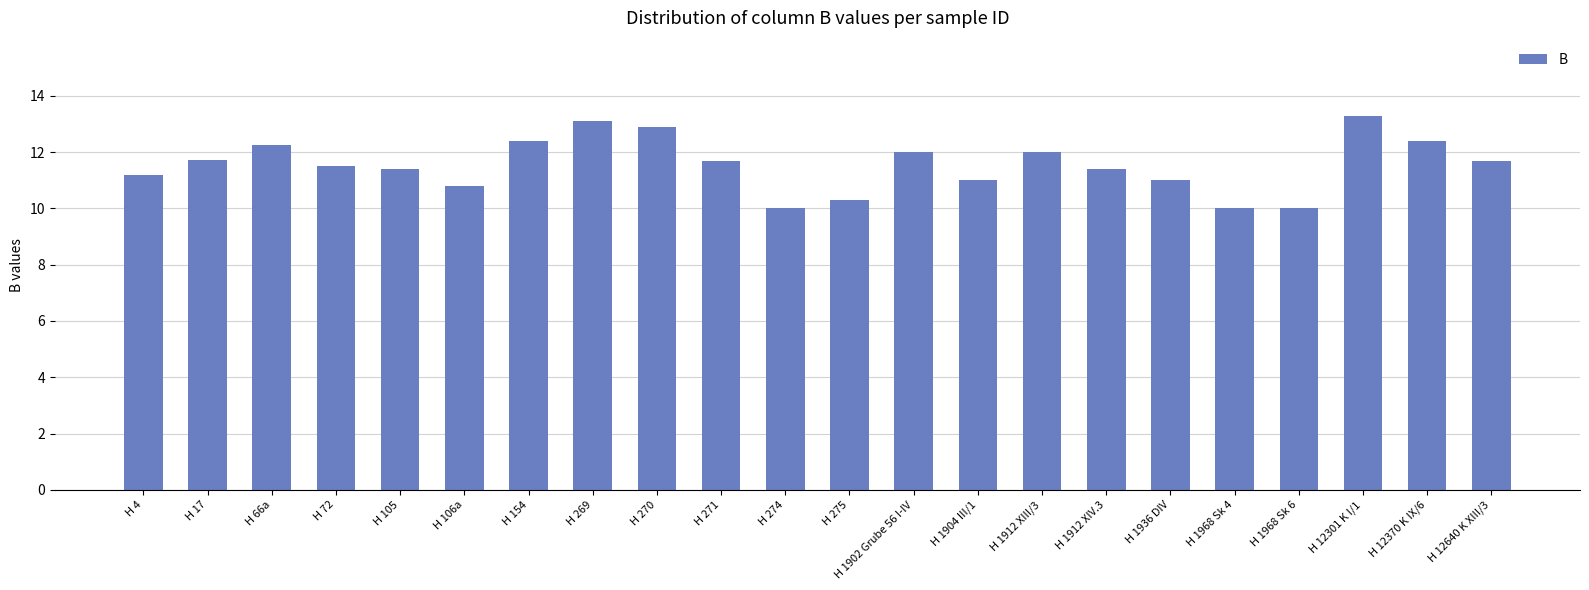

Which label corresponds to the largest value in the chart?

H 12301 K I/1